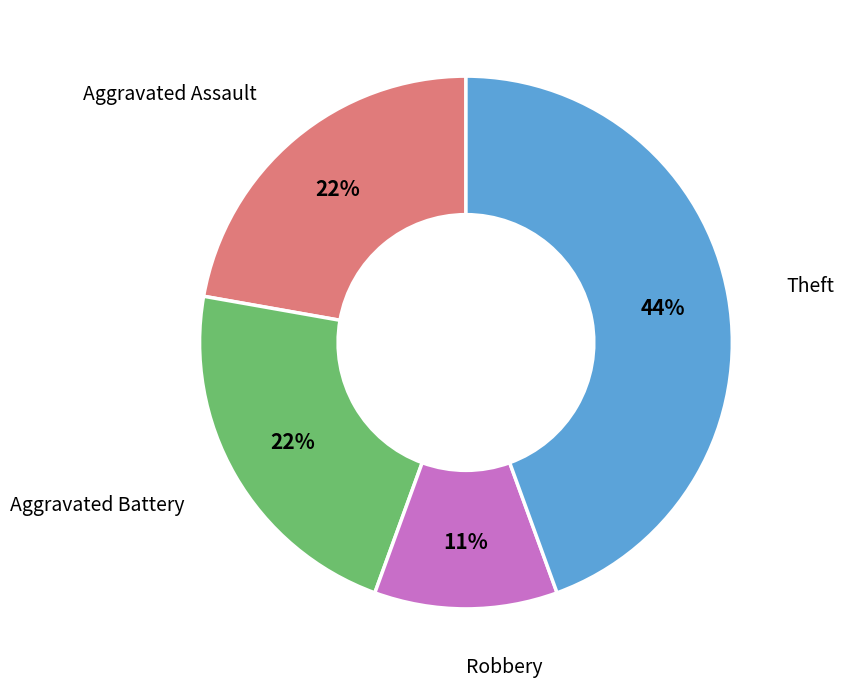

How many slices are in this pie chart?

4